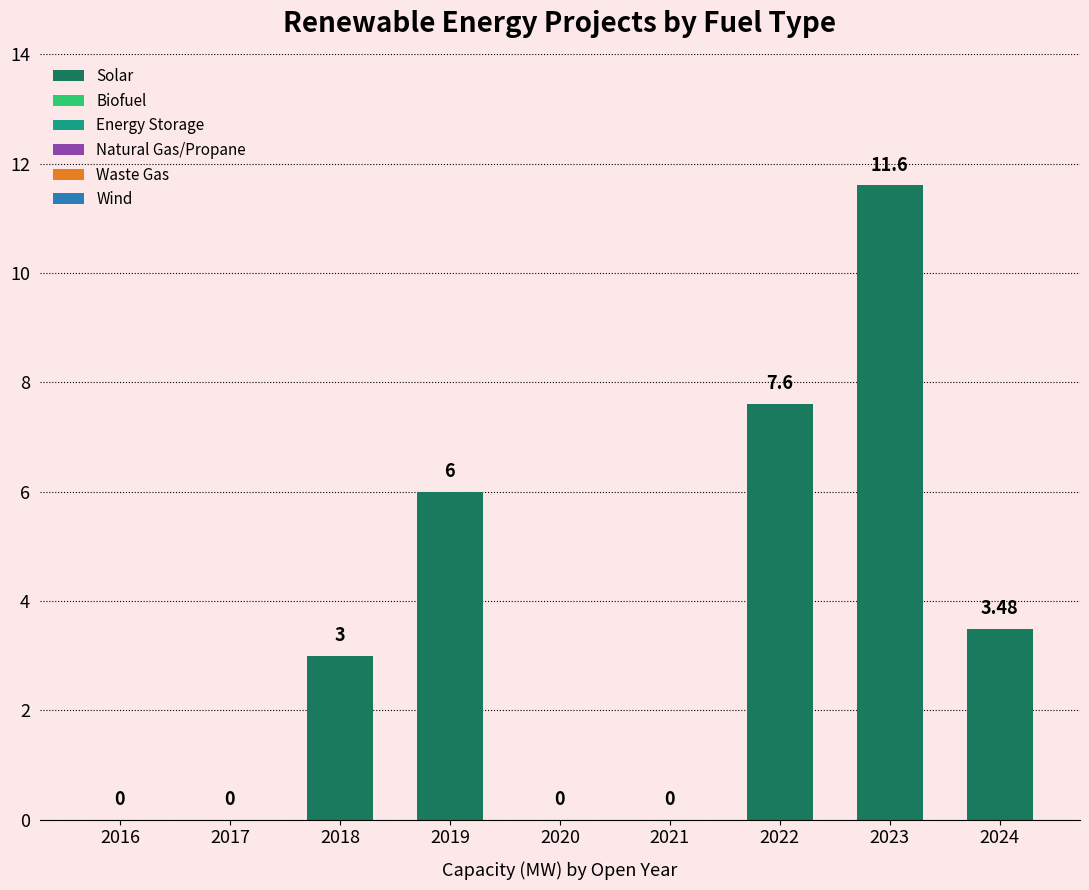

What is the ratio of the value at 2018 to the value at 2019?

0.5